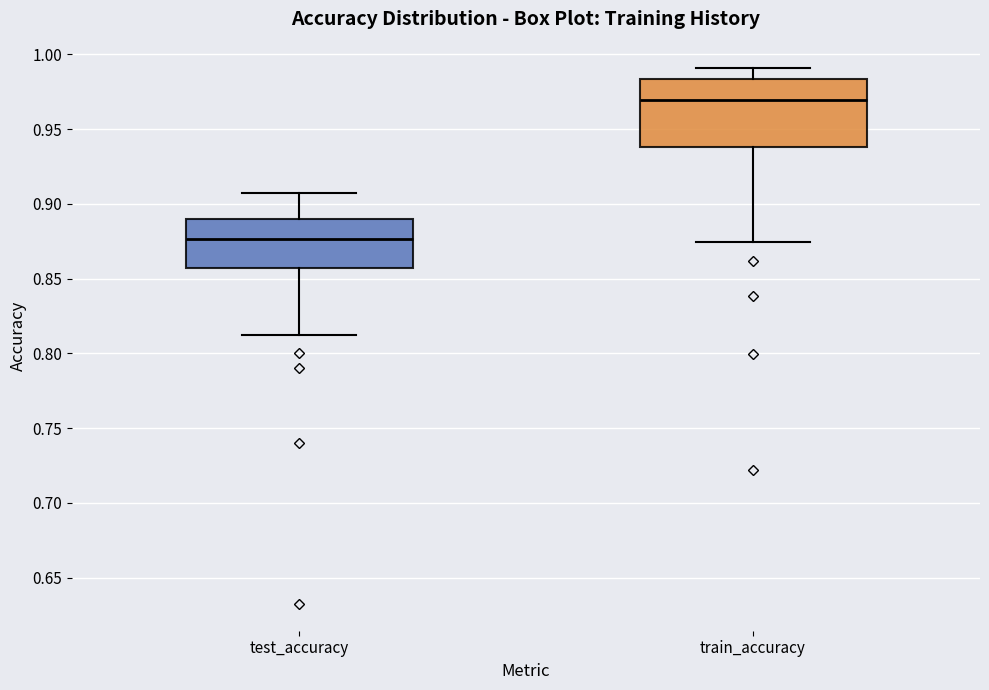

Where does the median line of the box for train_accuracy sit on the y-axis? The values are not printed on the chart, so give them approximately, as read against the axis.

0.970